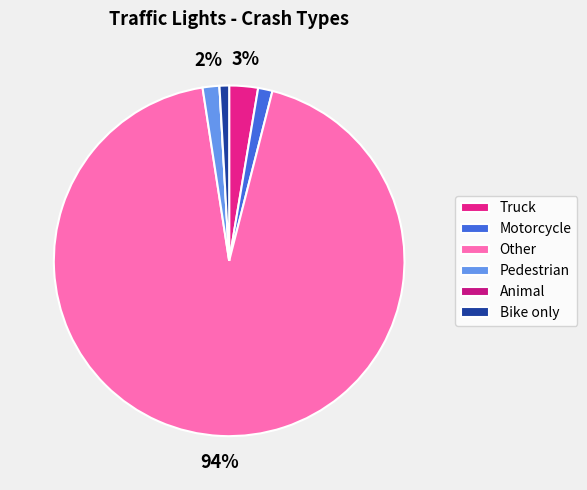

What is the smallest slice in the pie chart?

Animal